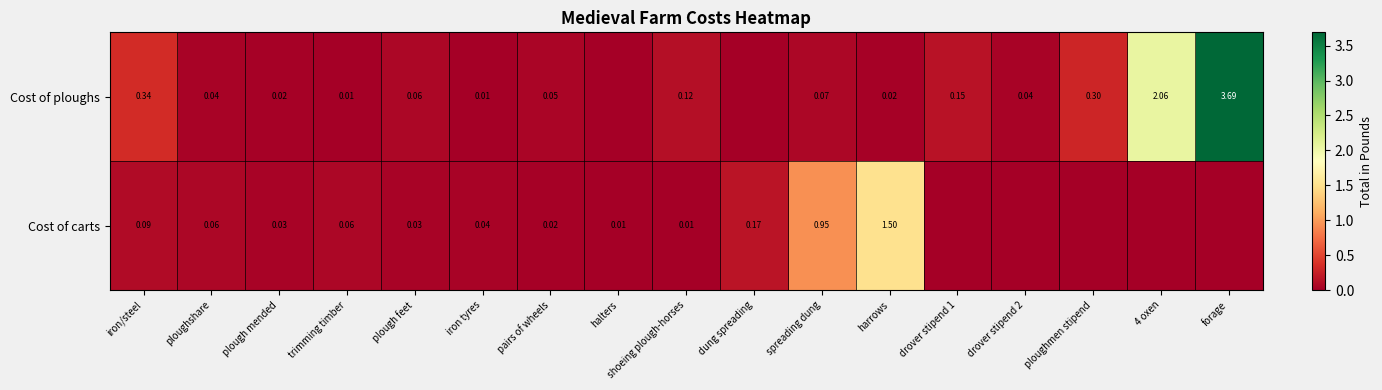

At which category does the chart reach its peak across all series?

forage